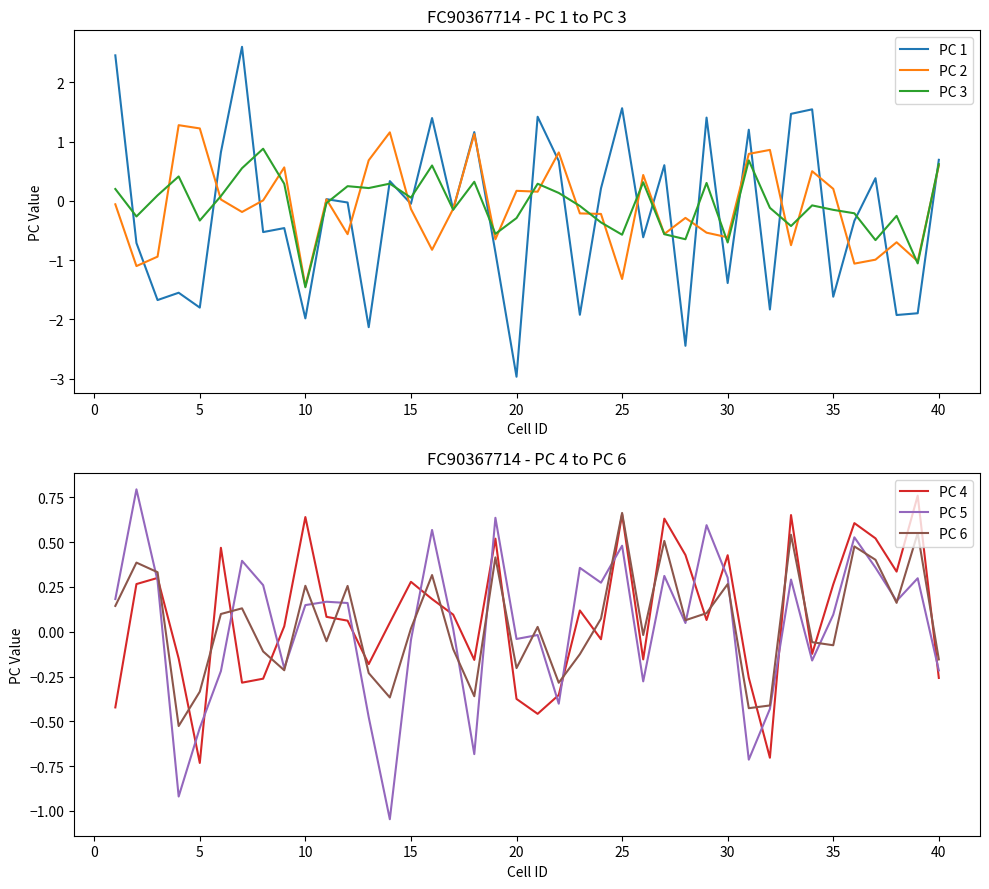

The value of PC 5 at 35 is 0.2. True or false?

False